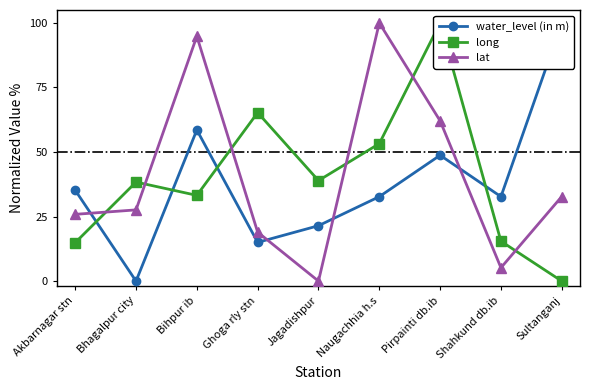

Rank the categories by water_level (in m) value from highest to lowest.

Sultanganj, Bihpur ib, Pirpainti db.ib, Akbarnagar stn, Naugachhia h.s, Shahkund db.ib, Jagadishpur, Ghoga rly stn, Bhagalpur city